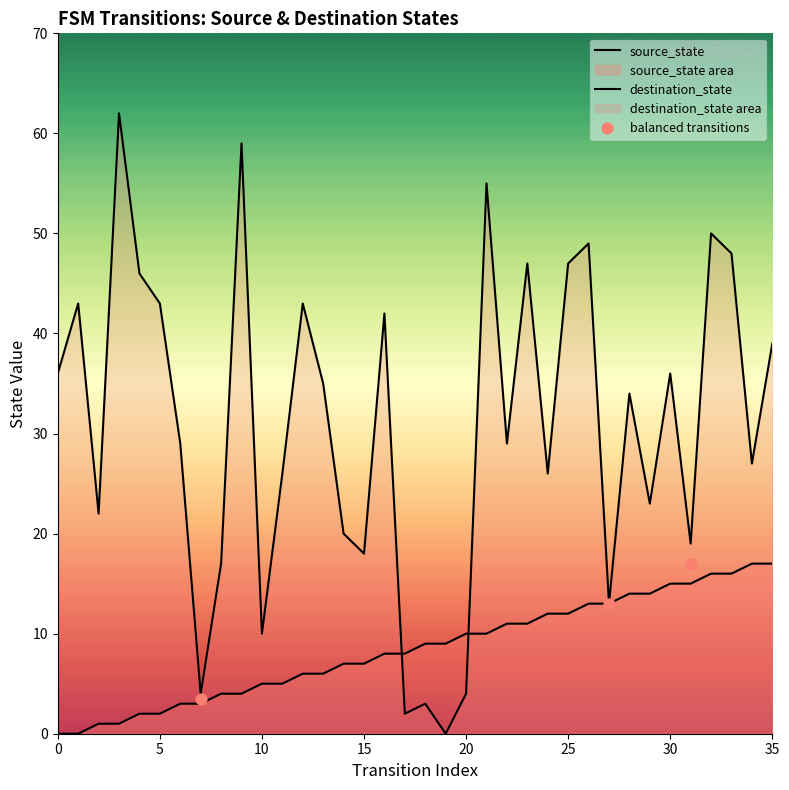

Which series contains the highest Y value?

destination_state